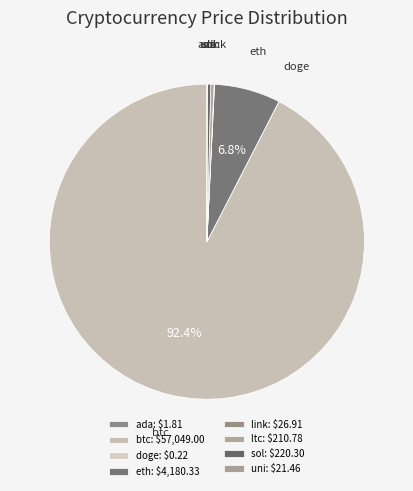

Is there a majority slice in this chart?

Yes